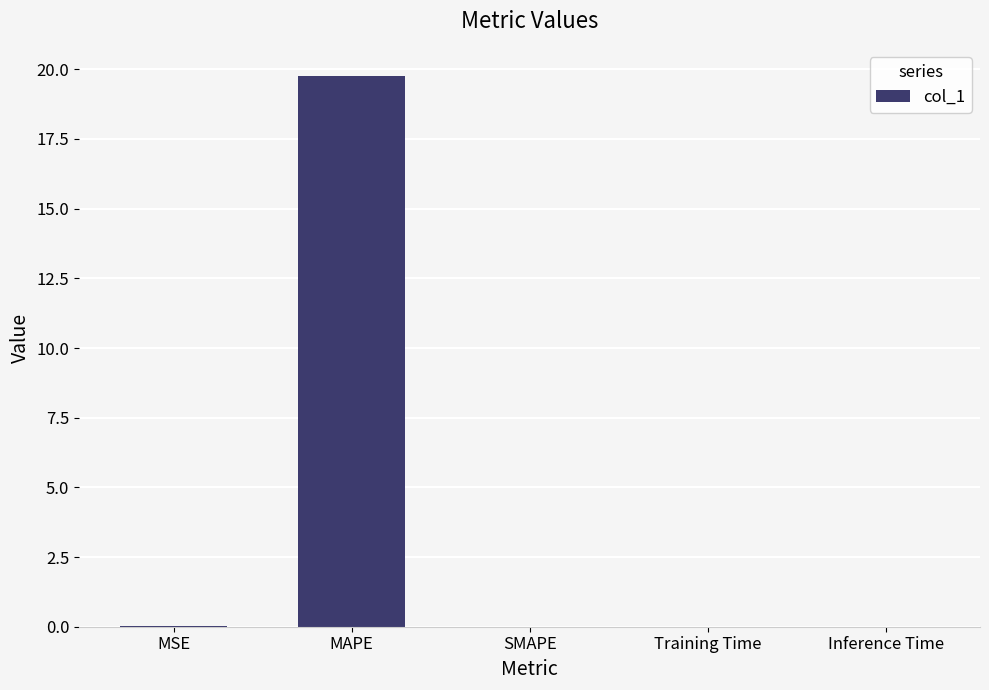

Which category has the highest value across all series?

MAPE